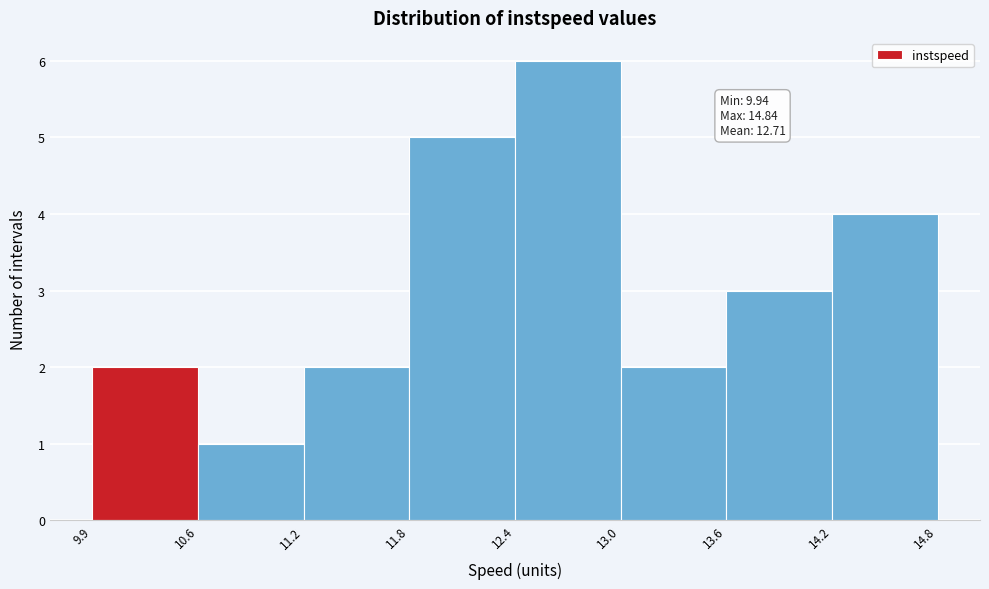

Which range on the x-axis has the tallest bar?

12.4 to 13.0